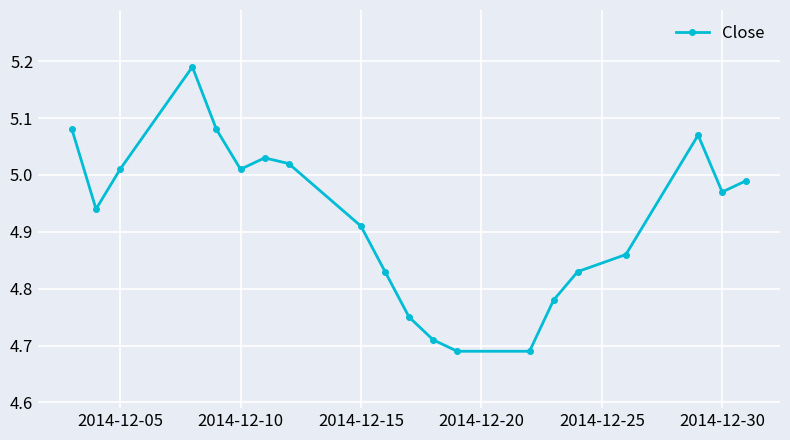

Is this an area chart (filled region under the line)?

No